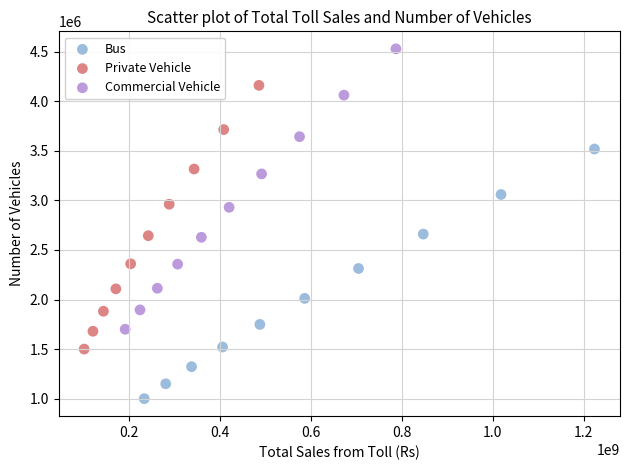

Which series has the largest Y range (max minus min)?

Commercial Vehicle